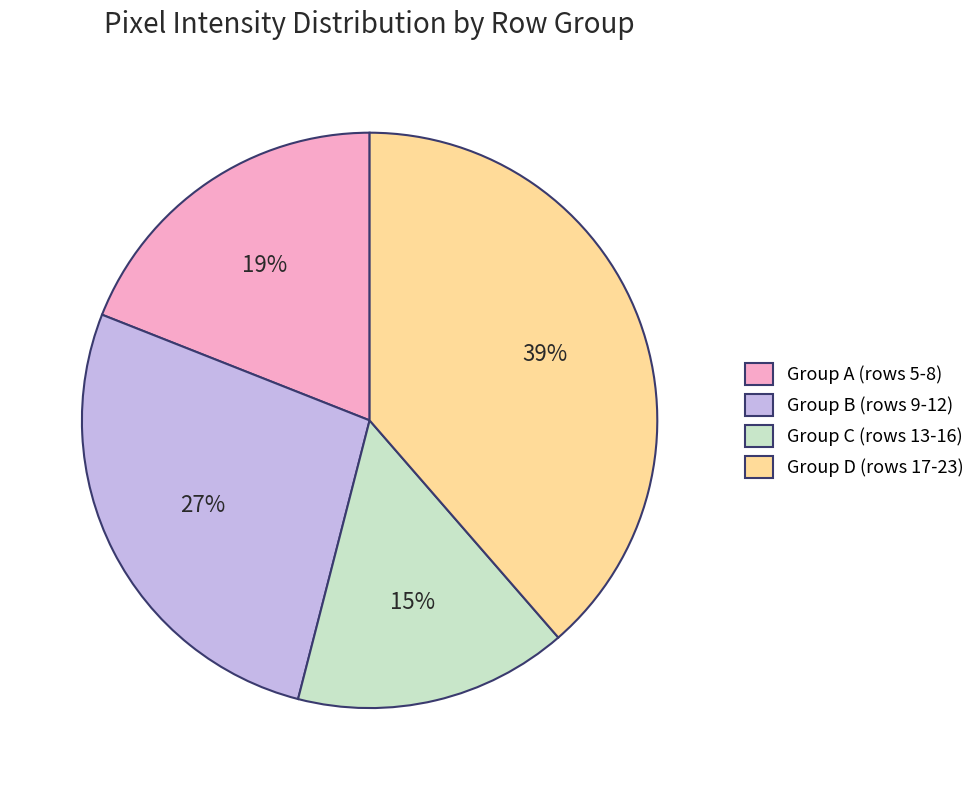

True or false: Group C (rows 13-16) accounts for 26% of the total.

False